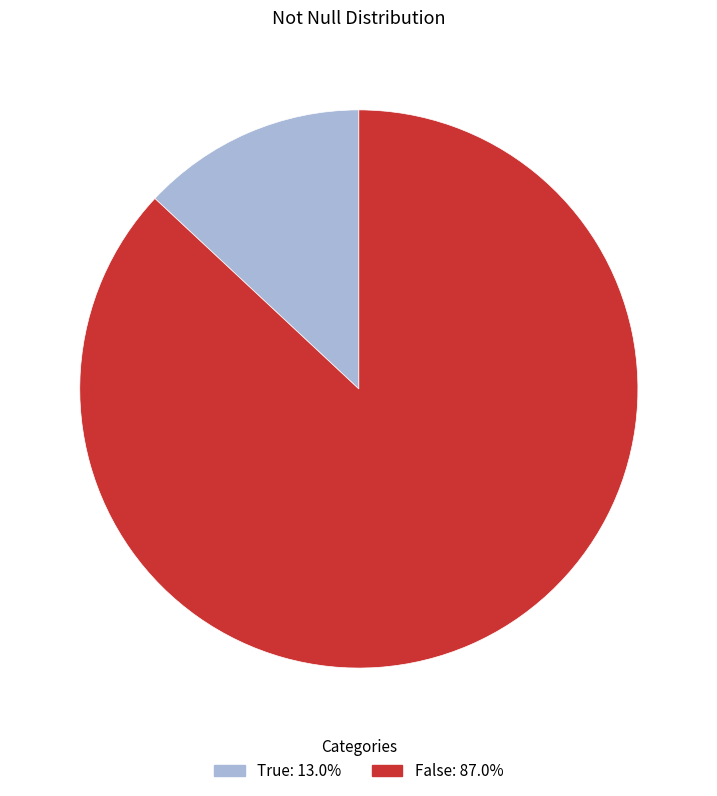

How many slices are in this pie chart?

2